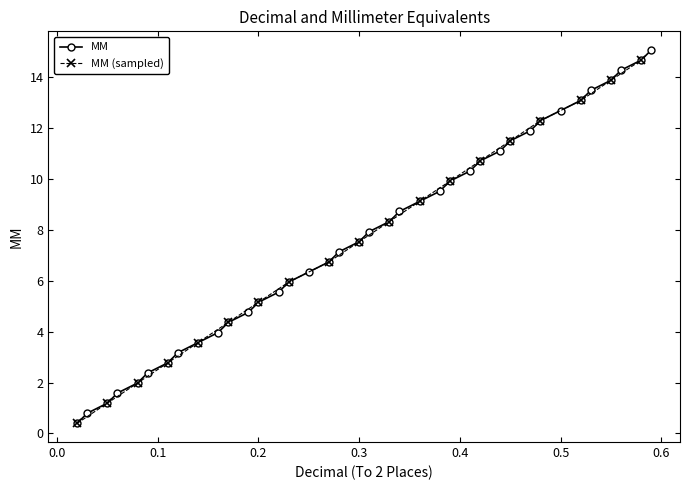

True or false: MM has more than 2 interior local peaks.

False